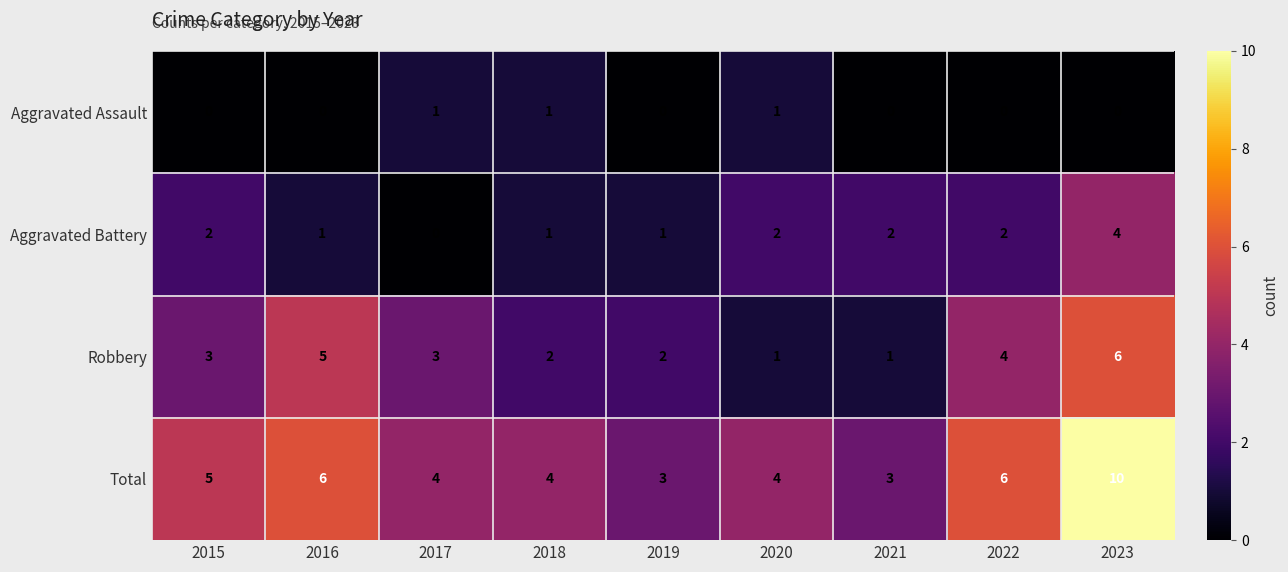

What is the difference between the highest and lowest values at 2021?

3